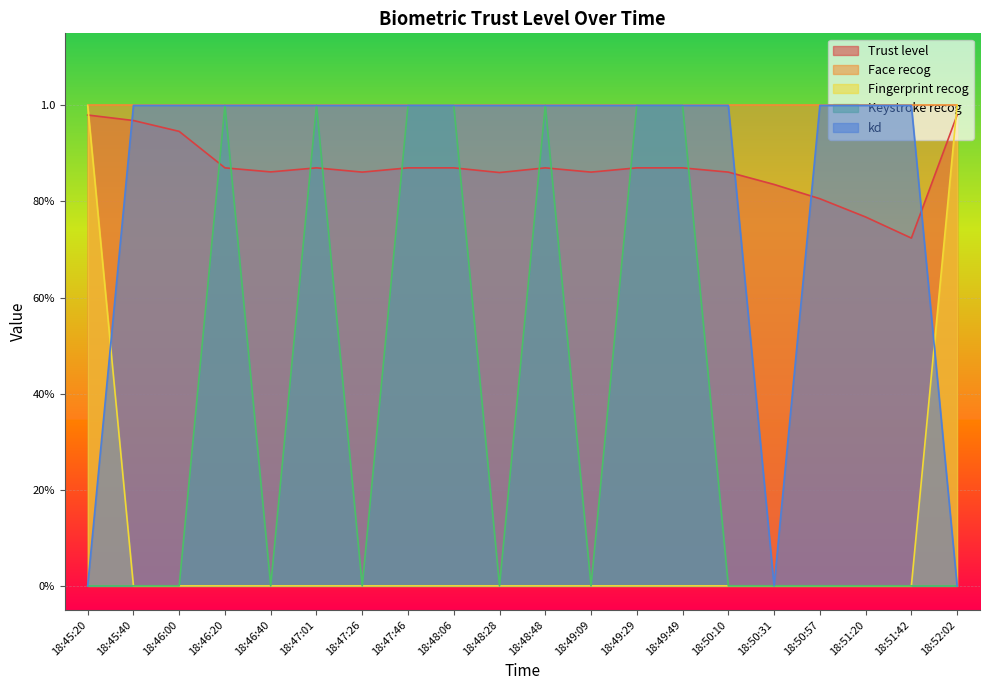

Which category has the lowest value across all series?

18:45:40